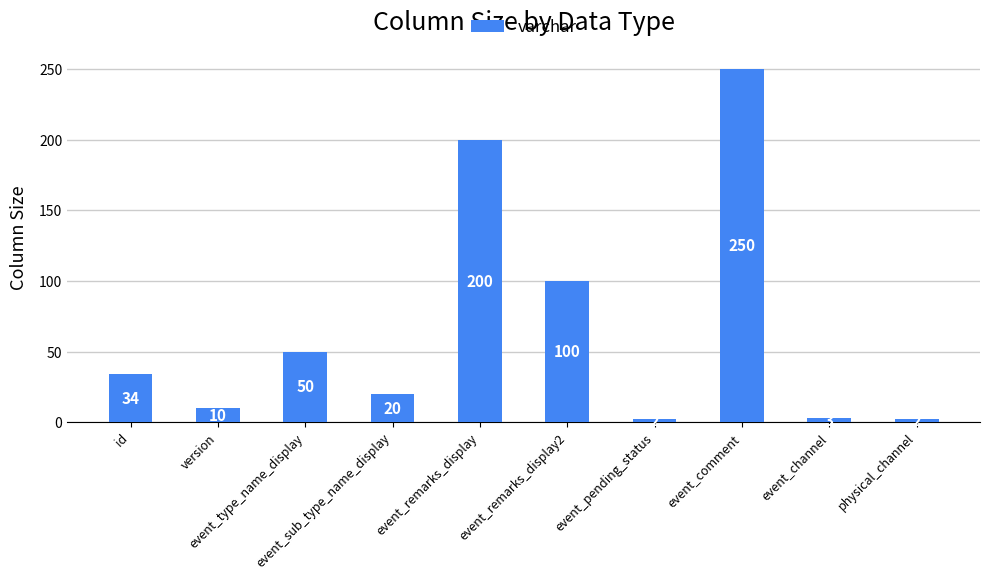

What position from the right is event_remarks_display2?

5